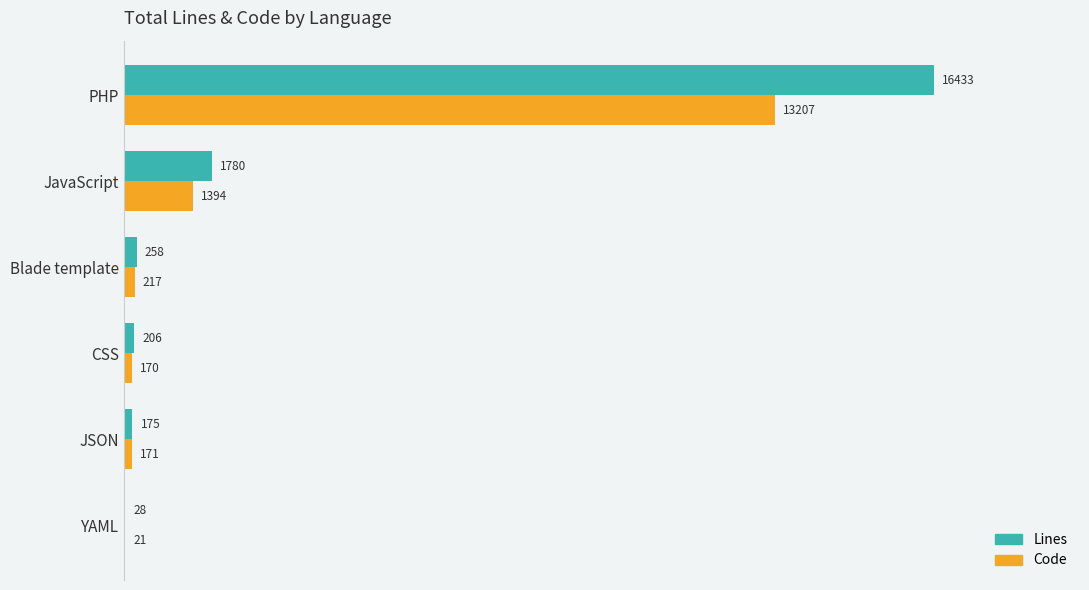

What is the sum of all Lines values?

18880